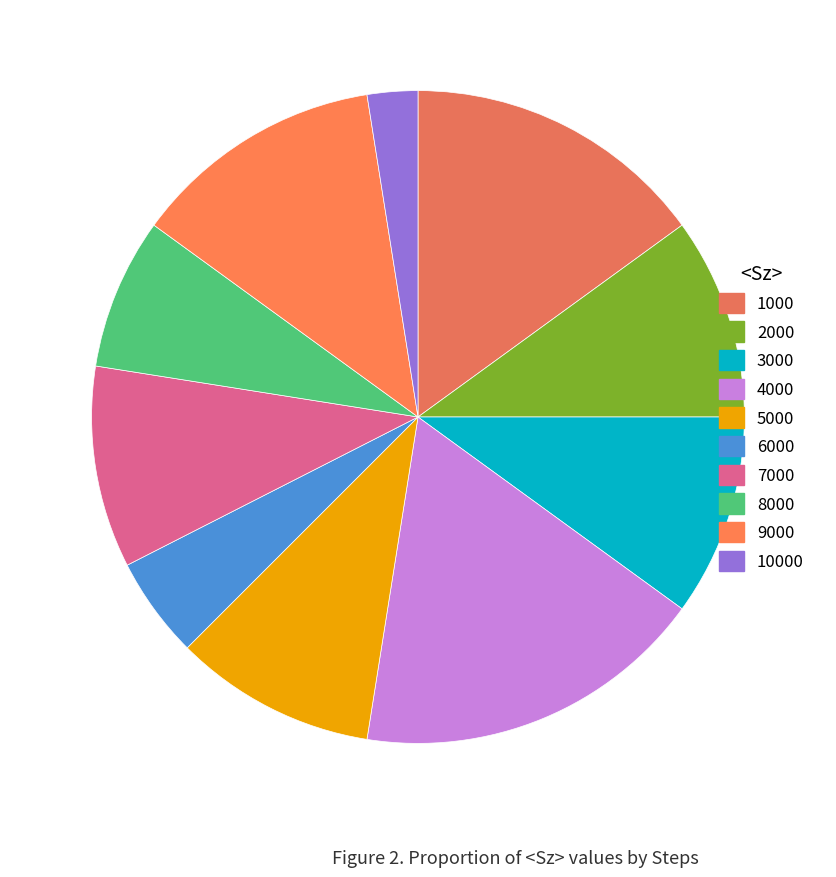

To the nearest percent, what is the average slice percentage?

10%